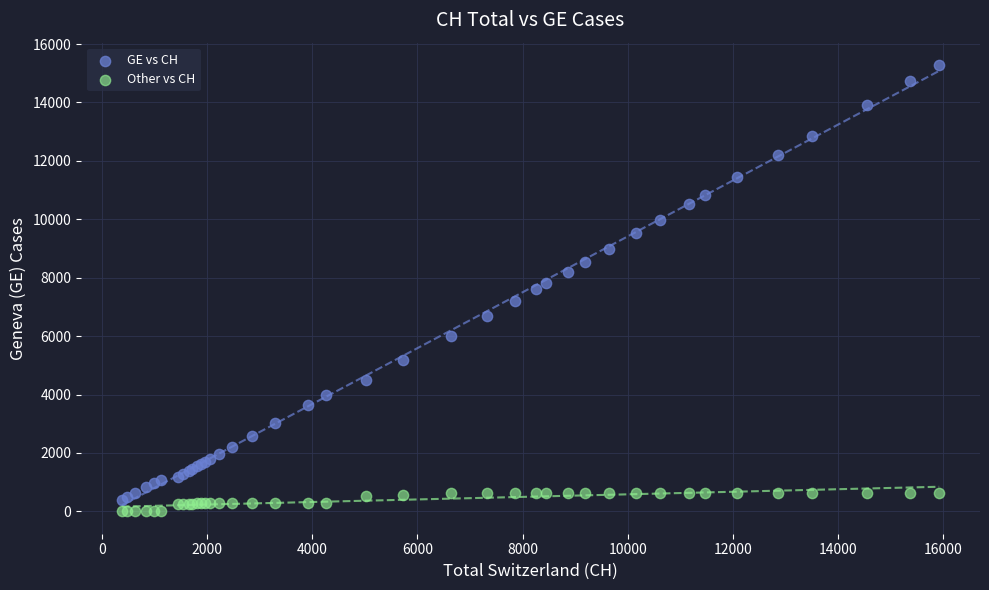

Which series has the largest Y range (max minus min)?

GE vs CH